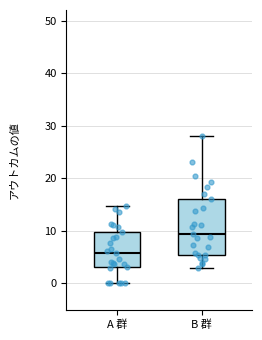

Which box is the tallest, from its lower edge to its upper edge?

B 群